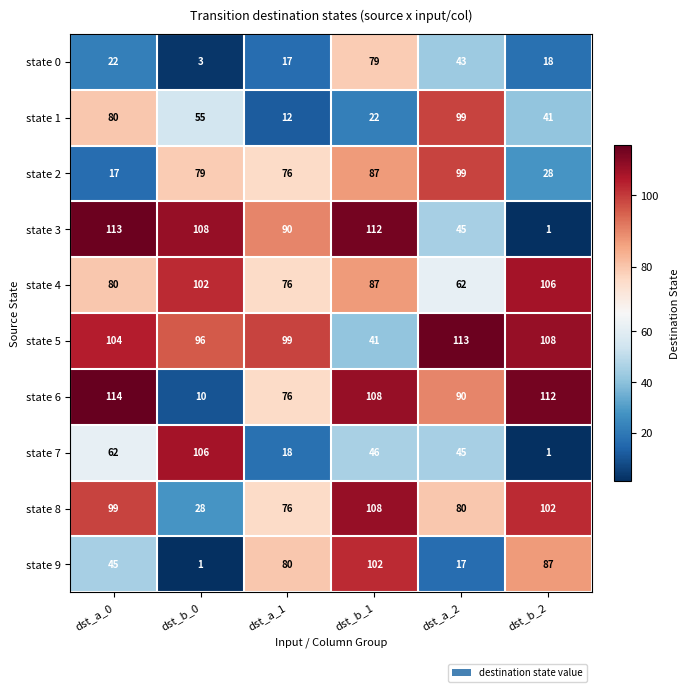

Is it true that state 8 equals 146 at dst_b_2?

False